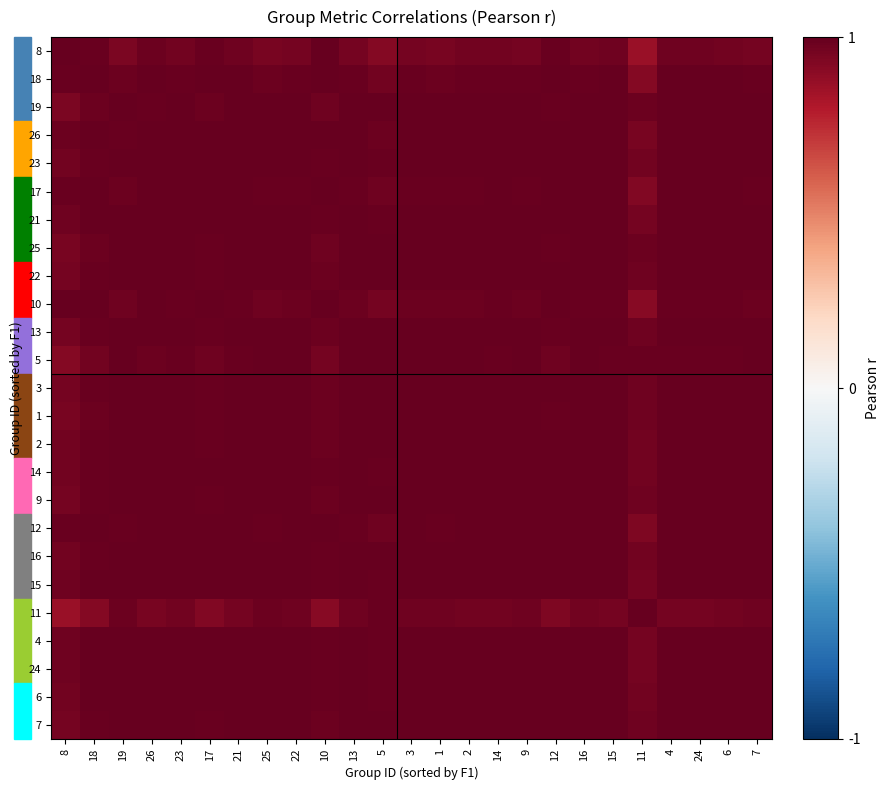

Which label corresponds to the largest value in the chart?

18